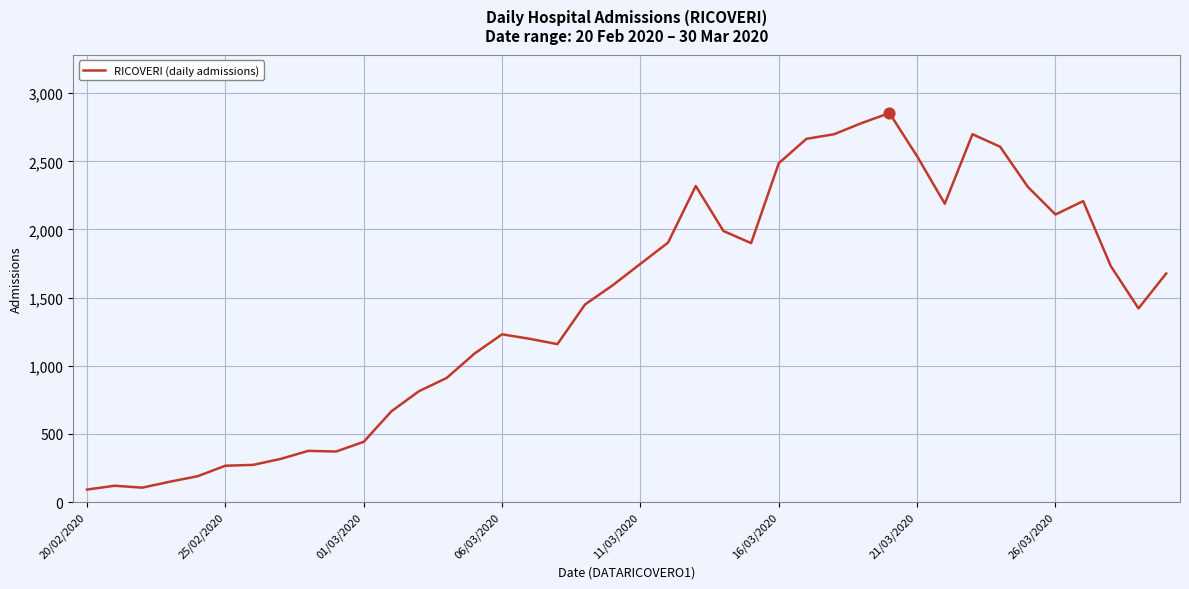

What is the minimum value shown in the chart?

92